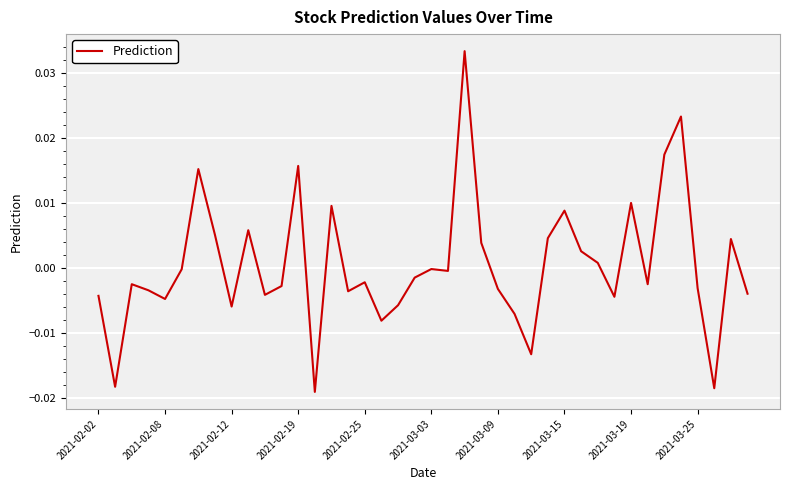

How many interior local peaks (higher than both neighbors) does the data have?

12